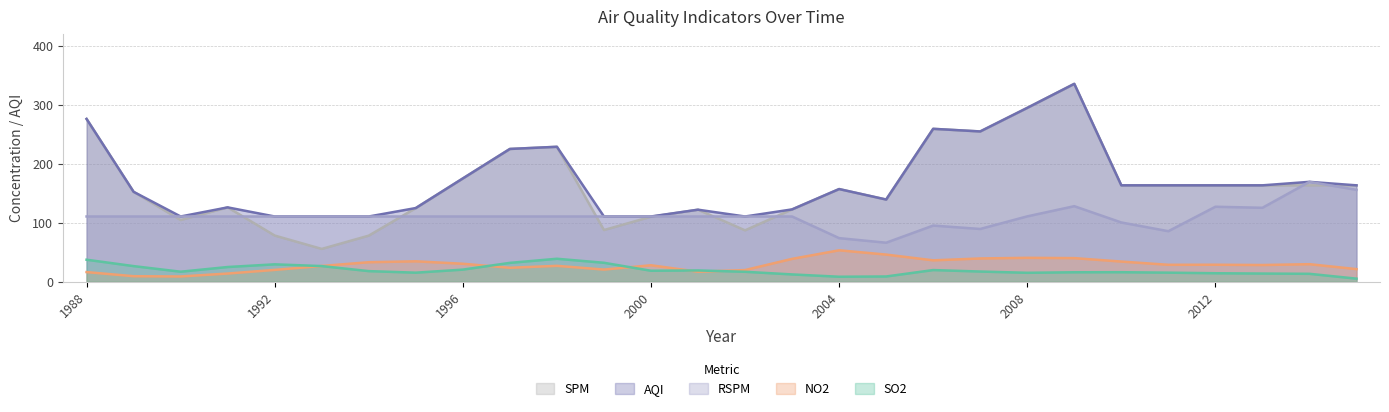

The value of AQI at 2011 is 41.9. True or false?

False